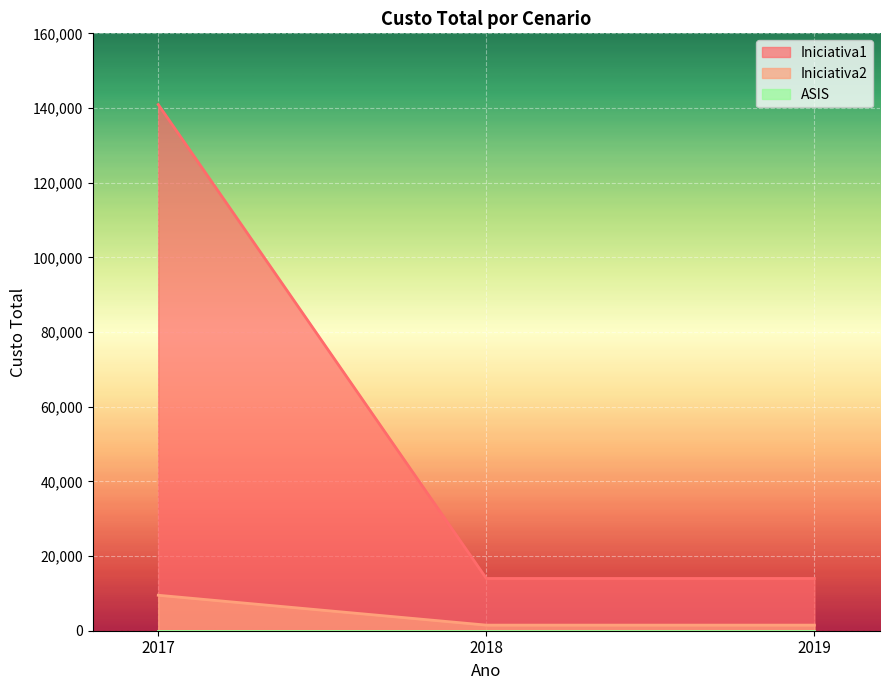

What is the spread (max minus min) of values at 2017?

140929